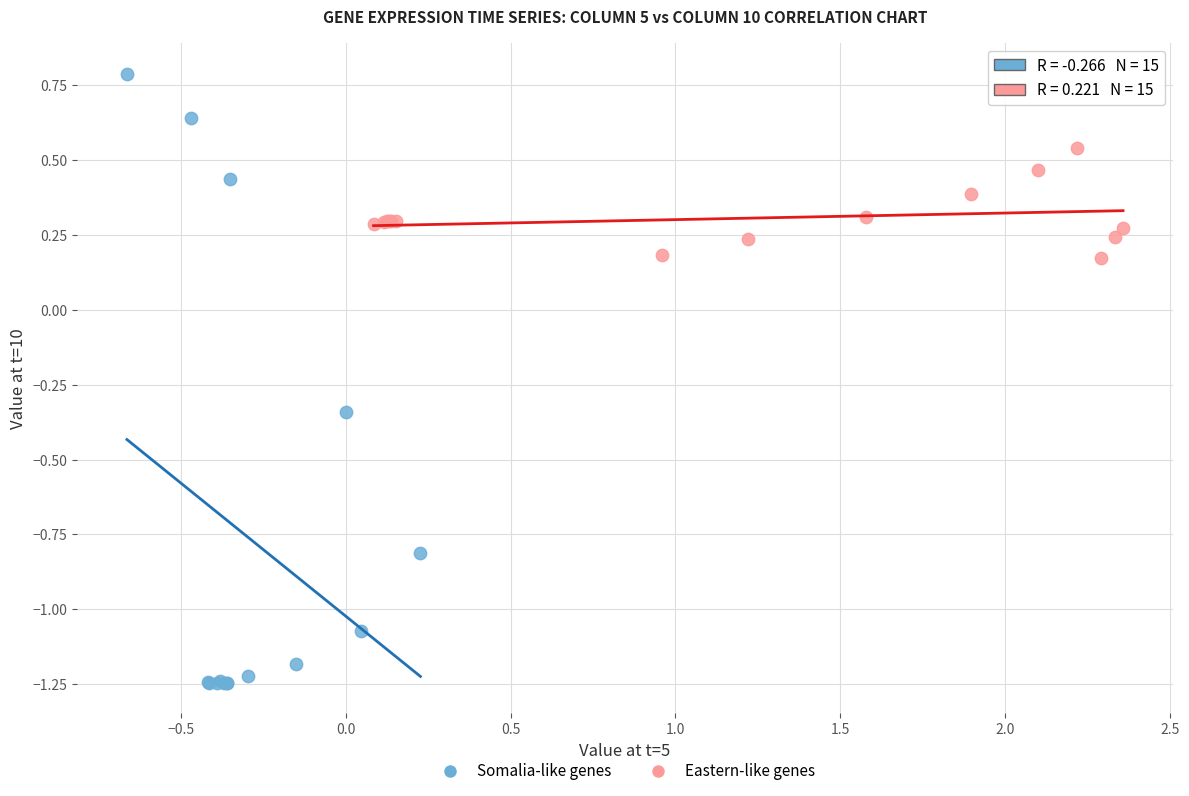

What are all the series names shown in the legend?

Somalia-like genes, Eastern-like genes